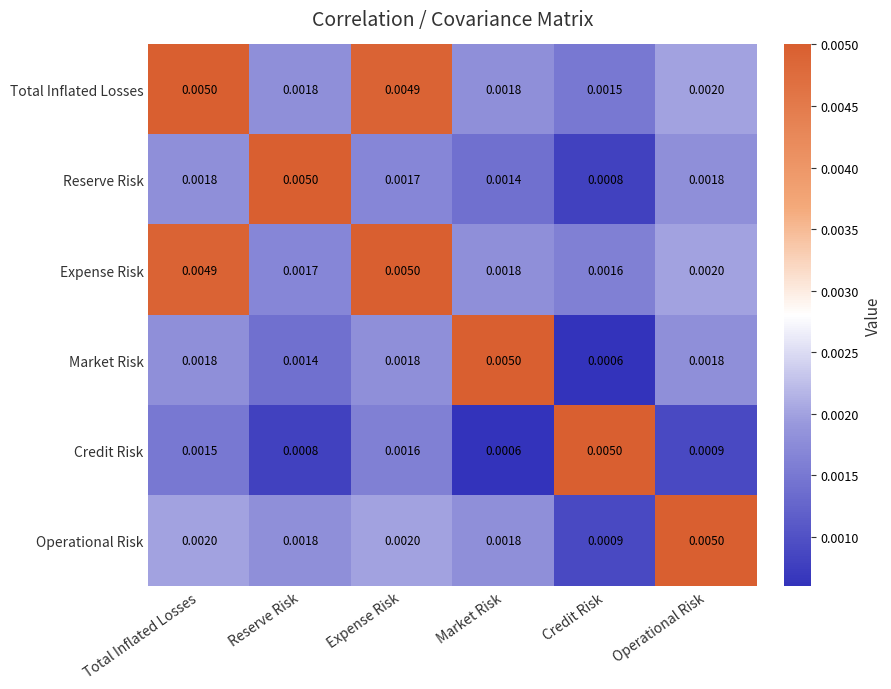

How many distinct data groups are displayed?

6